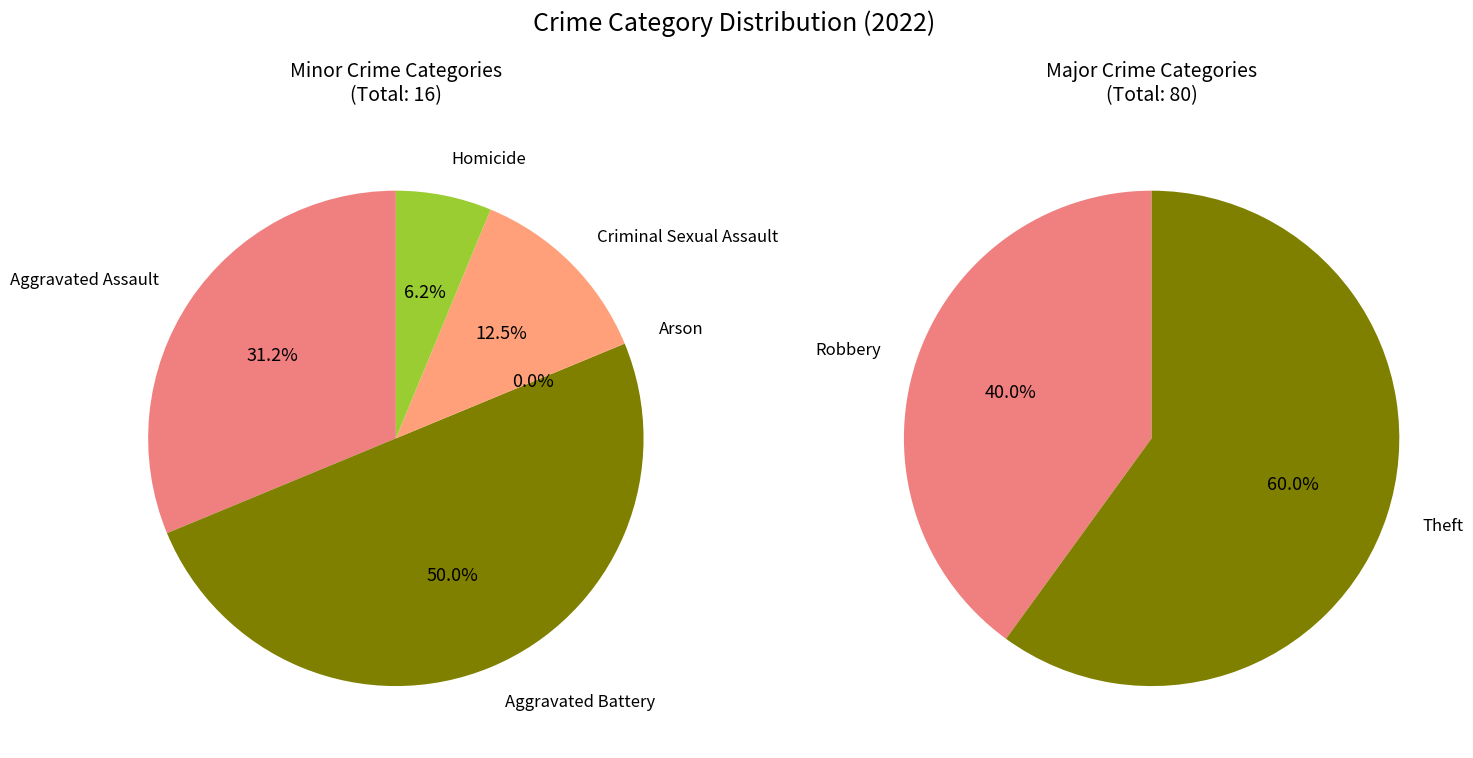

What is the change in value from Homicide to Theft?

+47